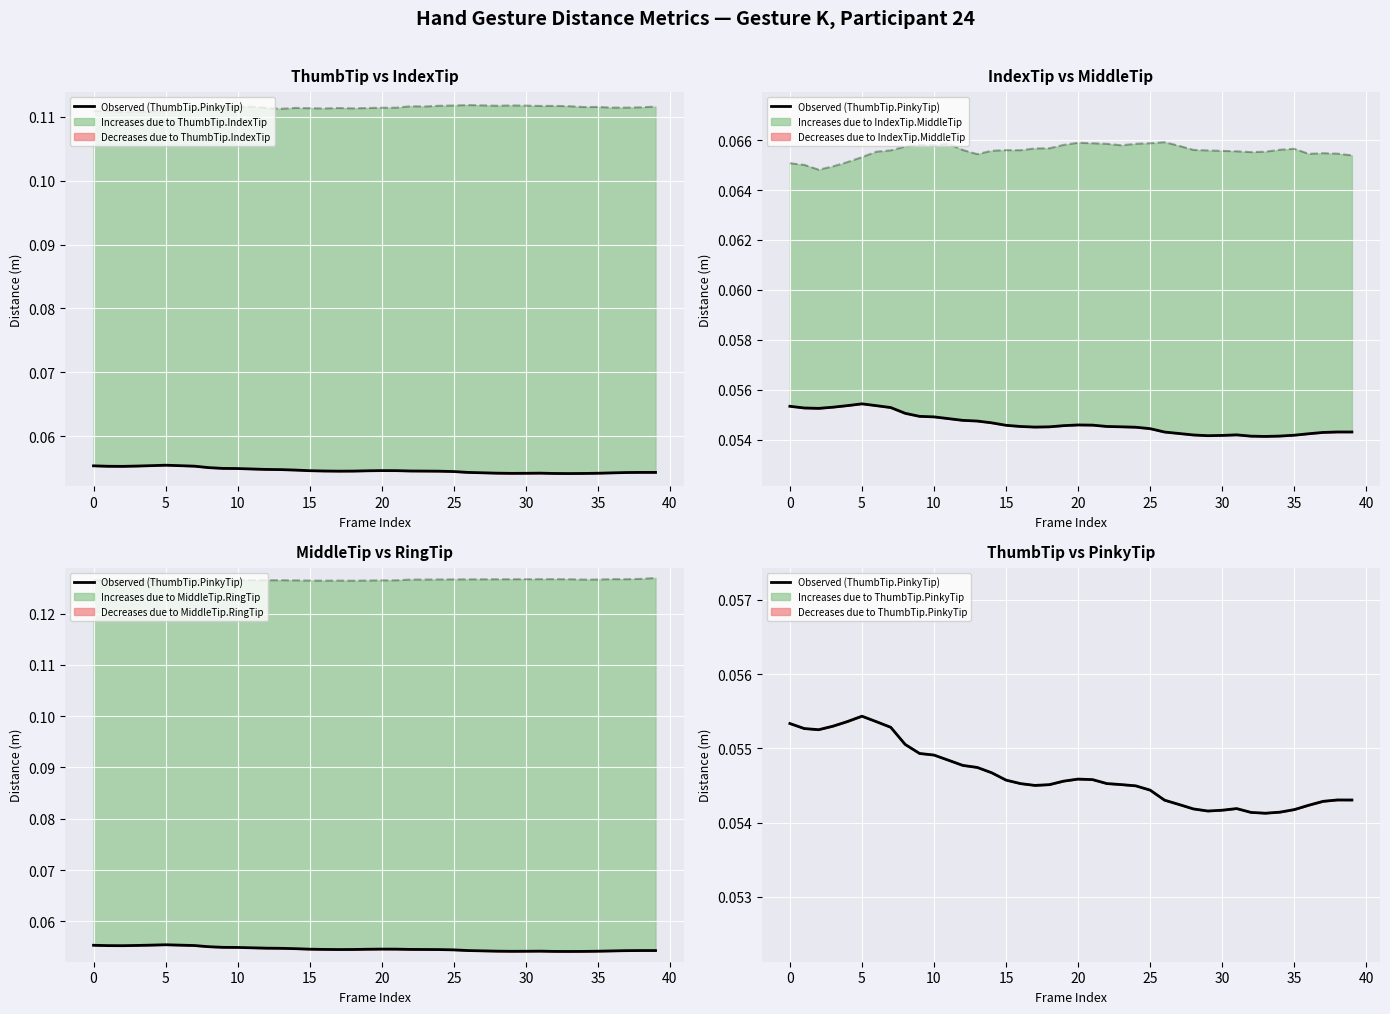

The value at 20 is 0.0. True or false?

False